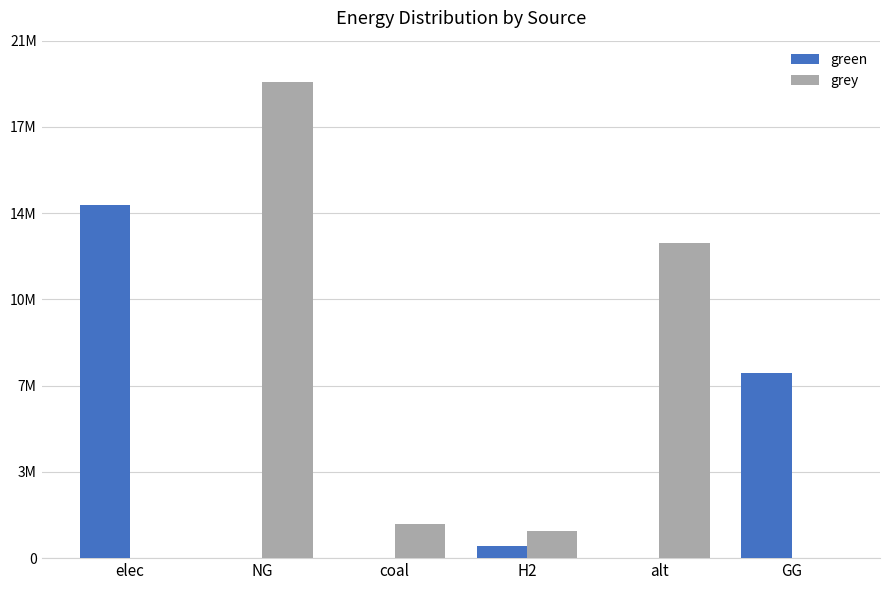

Are the bars horizontal?

No